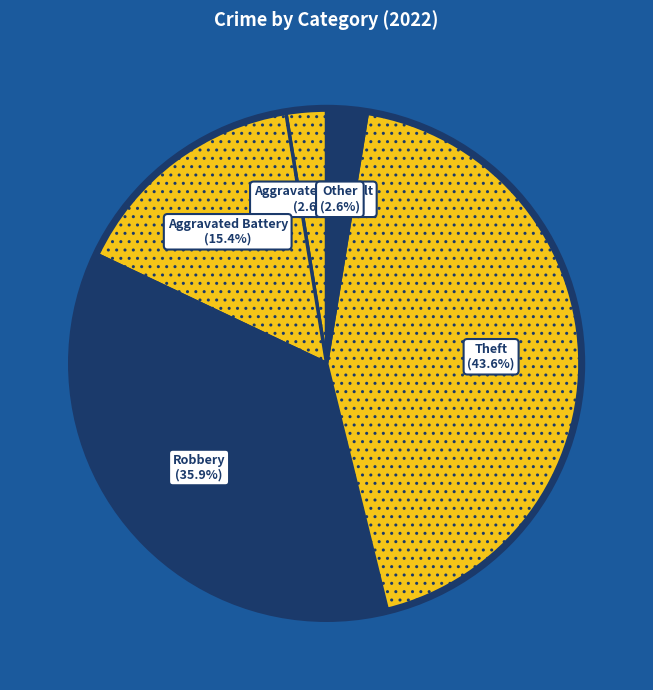

True or false: Theft accounts for 52% of the total.

False